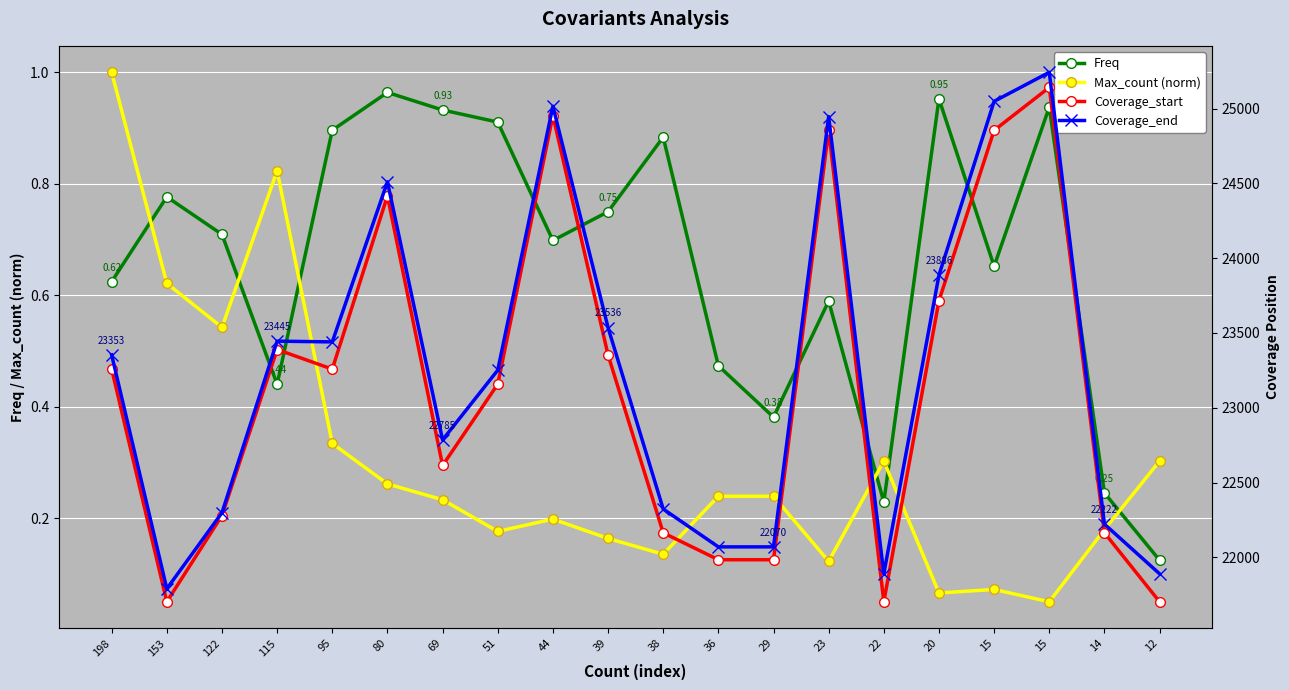

True or false: Freq and Coverage_start cross at least once.

False